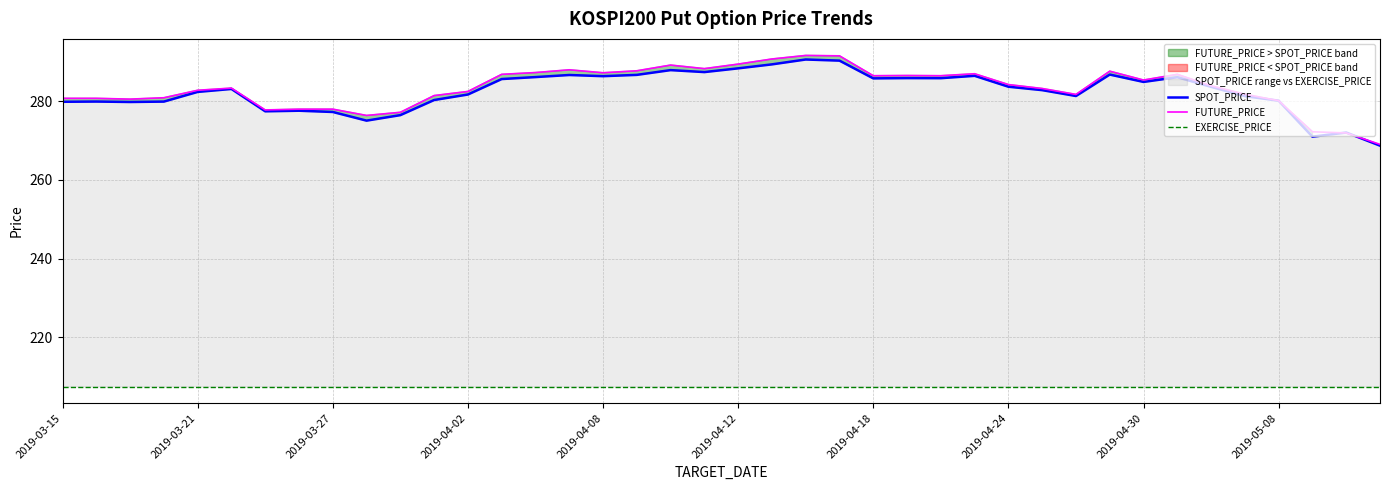

The value of FUTURE_PRICE at 34 is 283.9. True or false?

True